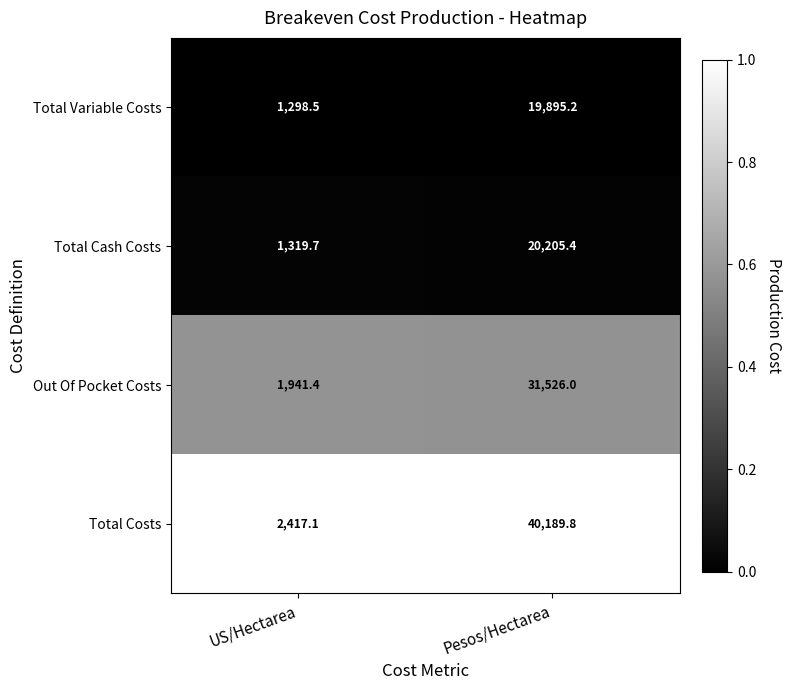

Which category has the highest value across all series?

Pesos/Hectarea